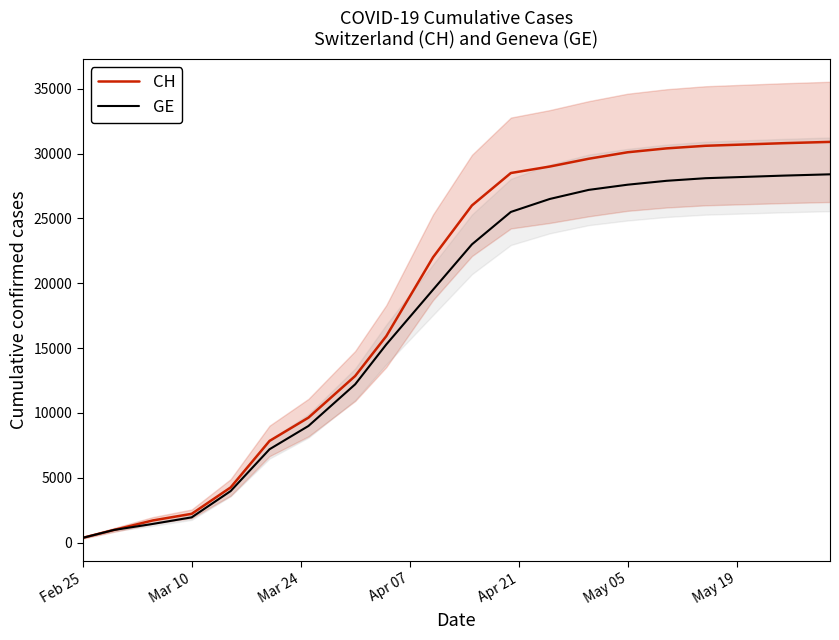

Is it true that CH equals 178 at Feb 25?

False